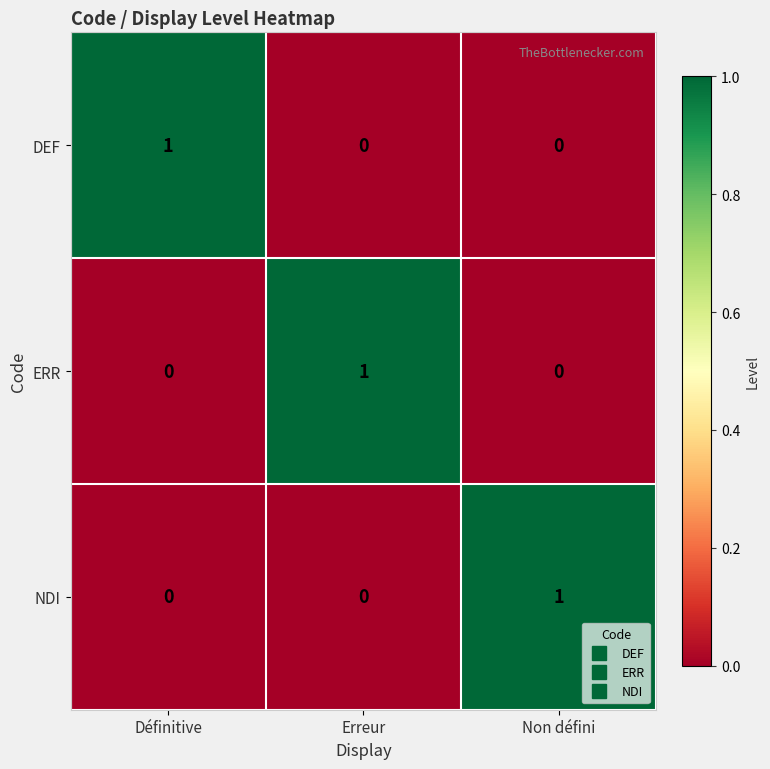

True or false: DEF has a value of -1 at Non défini.

False